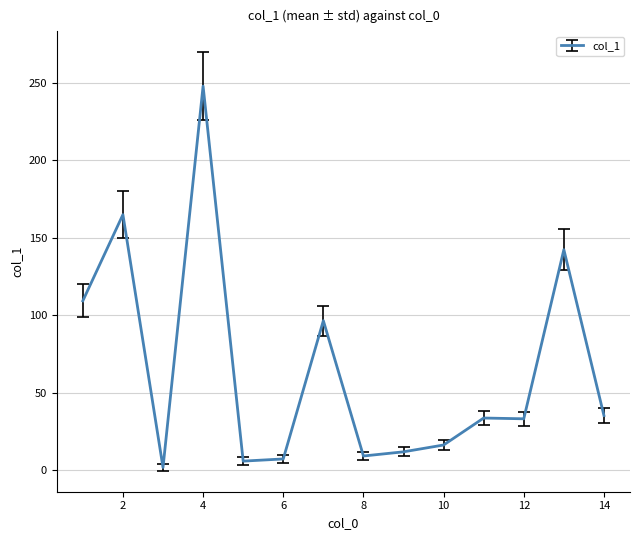

What is the maximum value shown in the chart?

247.8